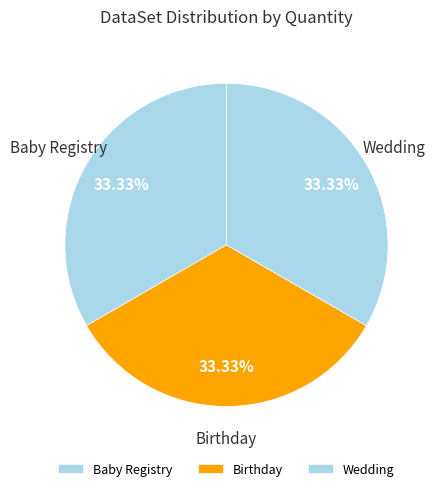

The Baby Registry slice represents 28% of the pie. True or false?

False